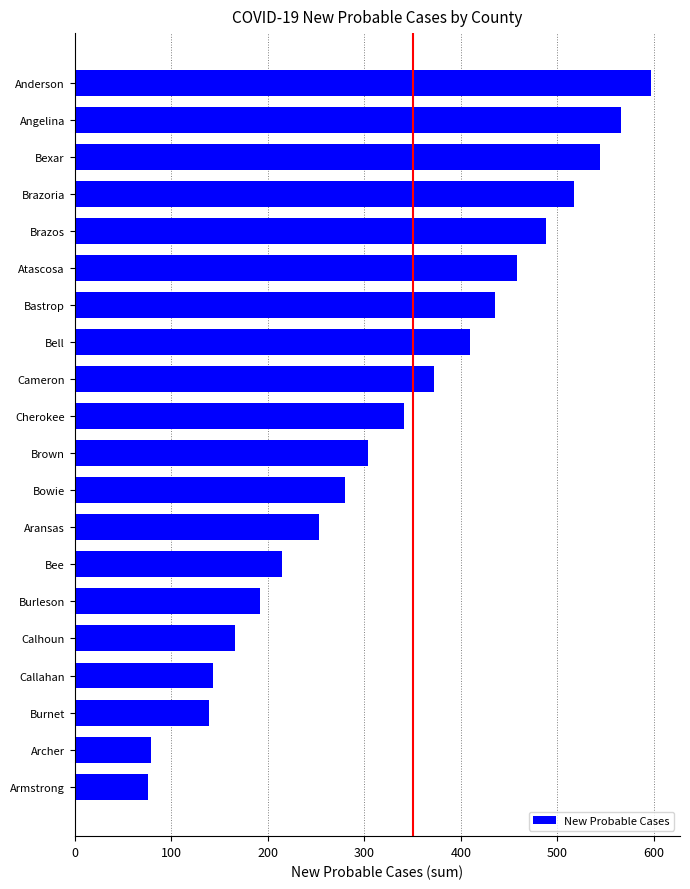

What is the label of the 12th bar from the top?

Bowie